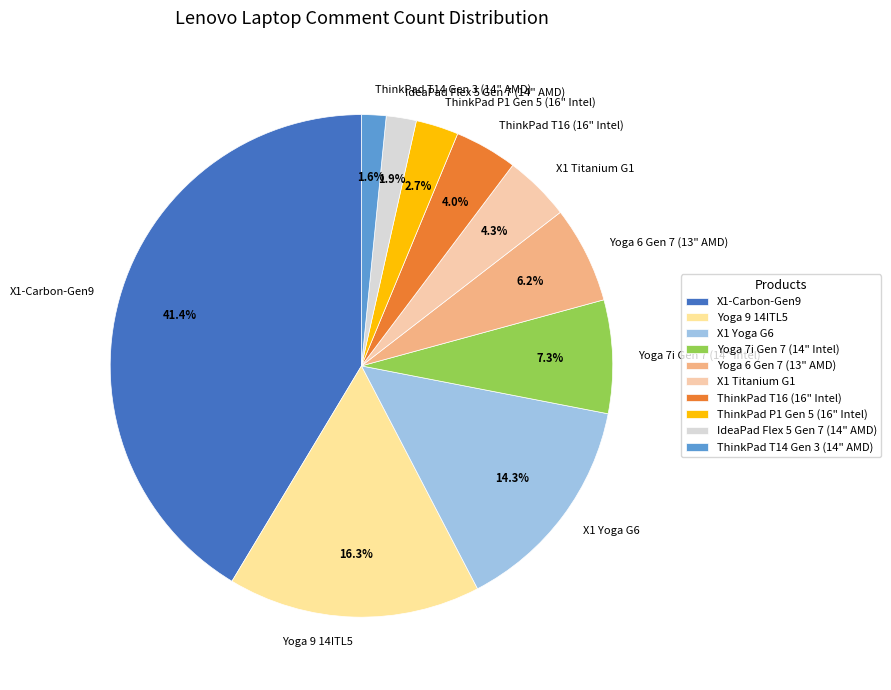

Which category has the biggest portion of the pie?

X1-Carbon-Gen9